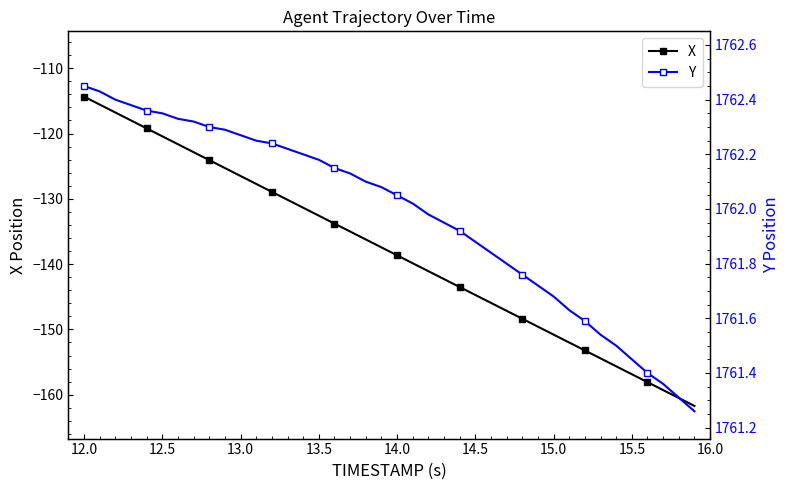

What is the highest value of the Y series?

1762.5